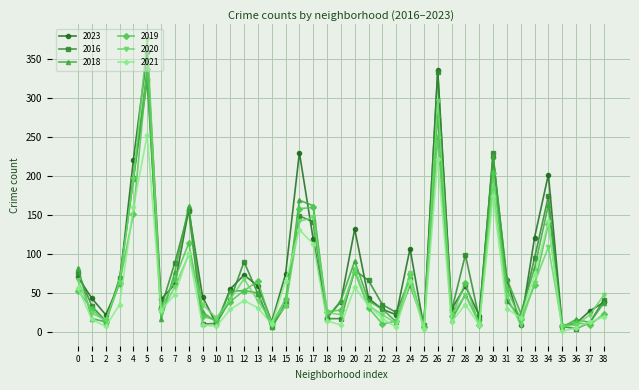

Which series has the largest range (max minus min)?

2020